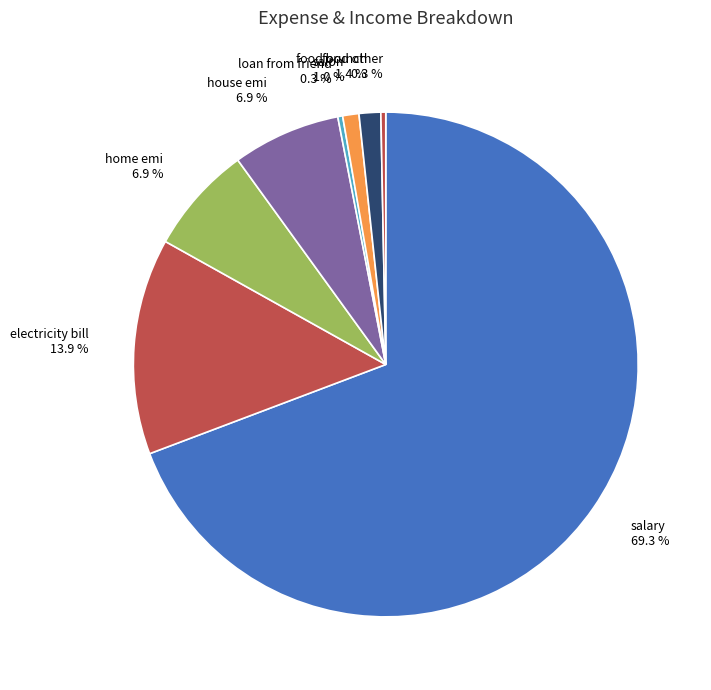

What is the largest slice in the pie chart?

salary